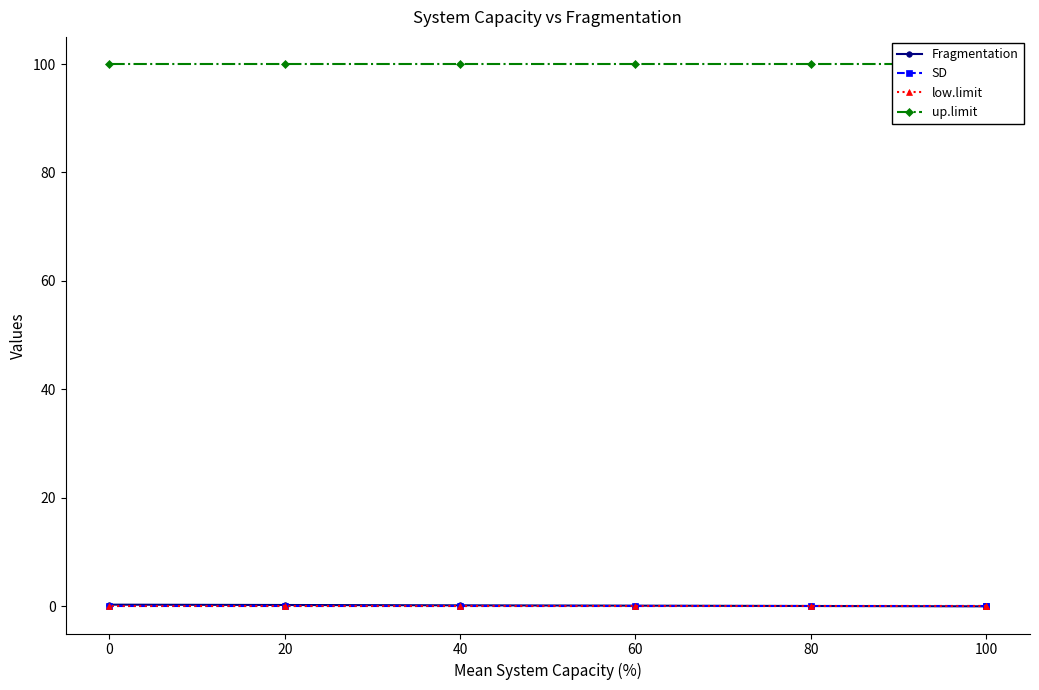

What are all the series names shown in the legend?

Fragmentation, SD, low.limit, up.limit